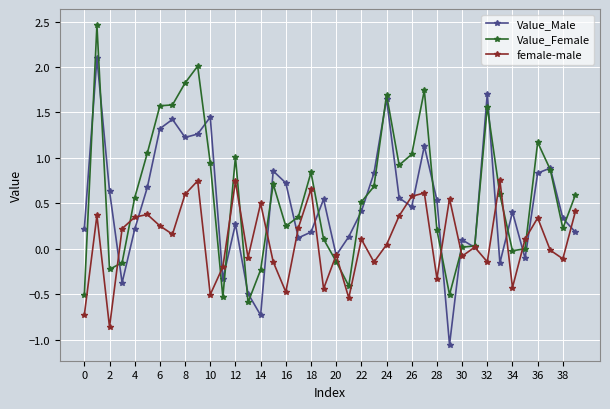

In female-male, how many points are higher than both neighbors (excluding endpoints)?

13